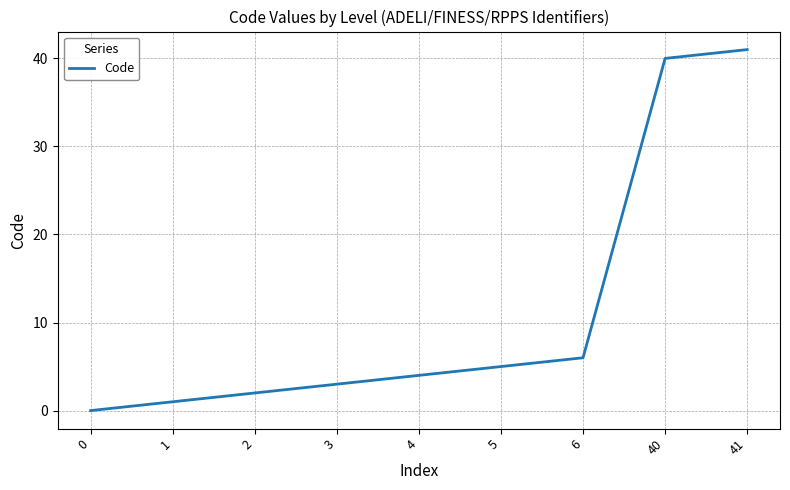

How many lines are shown in the chart?

1